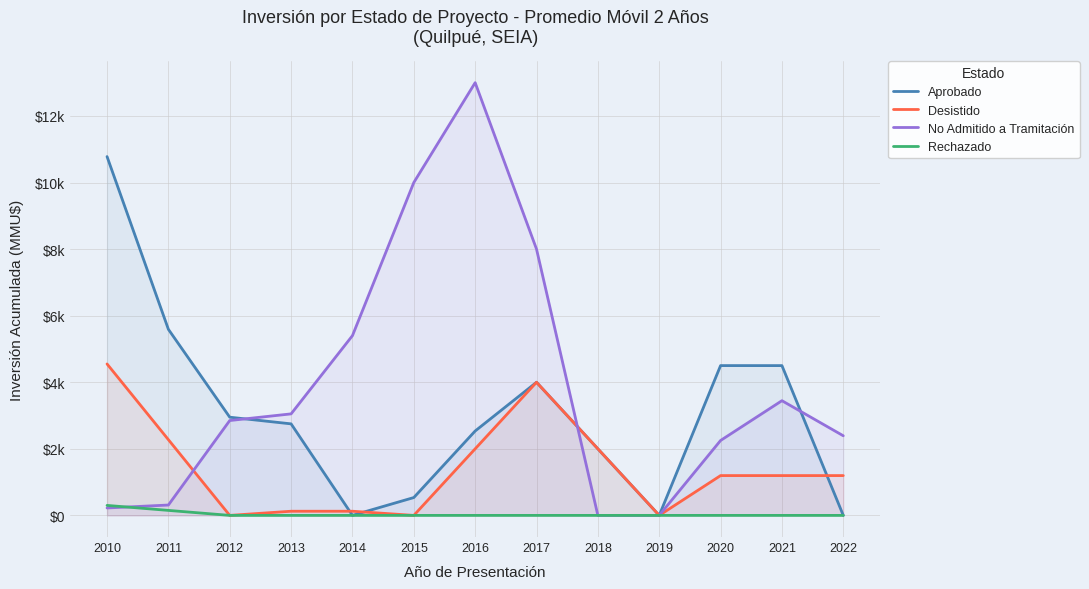

Where is the first local maximum for No Admitido a Tramitación?

2016